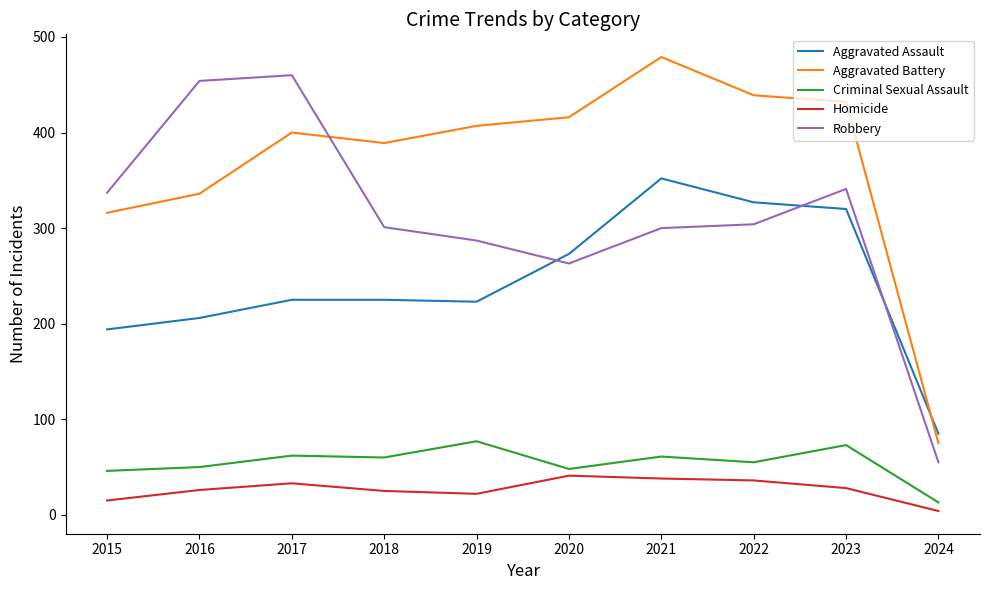

Rank the series at 2021 from lowest to highest value.

Homicide, Criminal Sexual Assault, Robbery, Aggravated Assault, Aggravated Battery